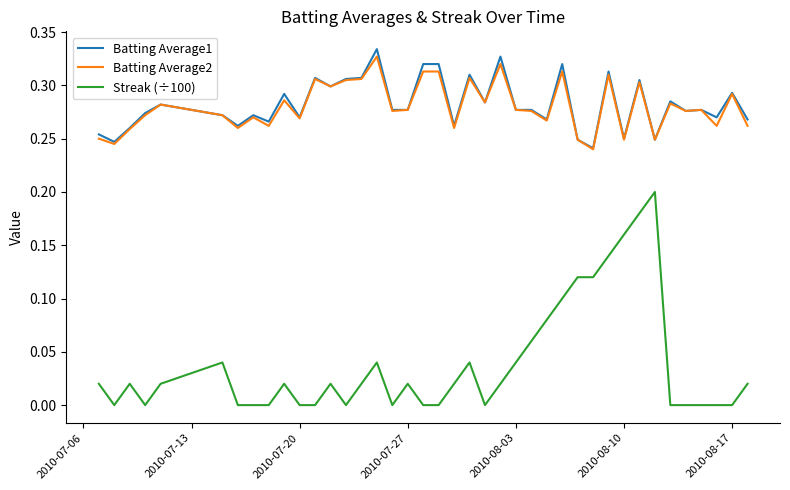

True or false: Batting Average2 and Streak (÷100) cross at least once.

False